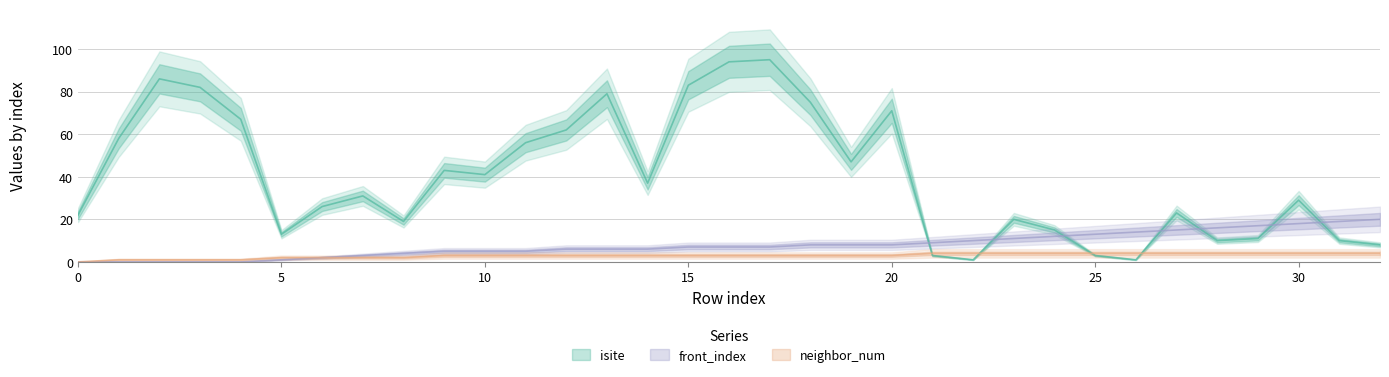

What is the difference between the front_index values at 6 and 7?

1